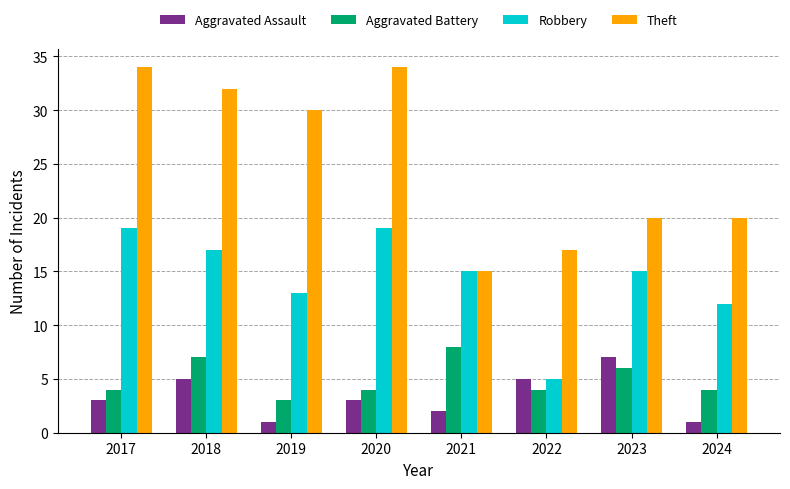

Which category has the lowest value in the Theft series?

2021